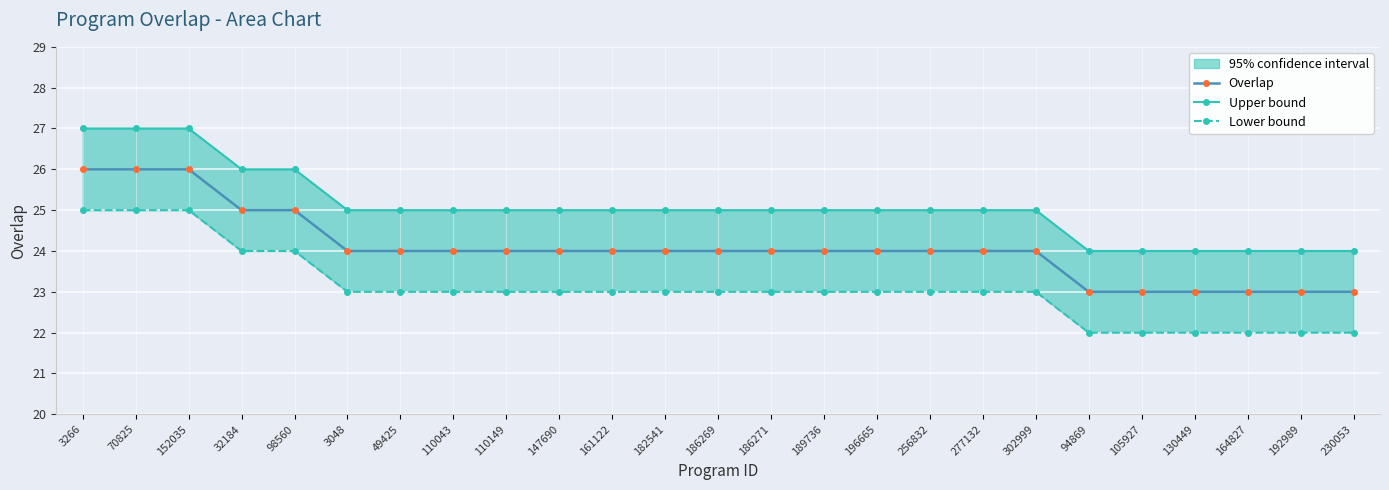

Reading left to right, extract all data points from this chart.

Overlap: 26	26	26	25	25	24	24	24	24	24	24	24	24	24	24	24	24	24	24	23	23	23	23	23	23
Upper bound: 27	27	27	26	26	25	25	25	25	25	25	25	25	25	25	25	25	25	25	24	24	24	24	24	24
Lower bound: 25	25	25	24	24	23	23	23	23	23	23	23	23	23	23	23	23	23	23	22	22	22	22	22	22